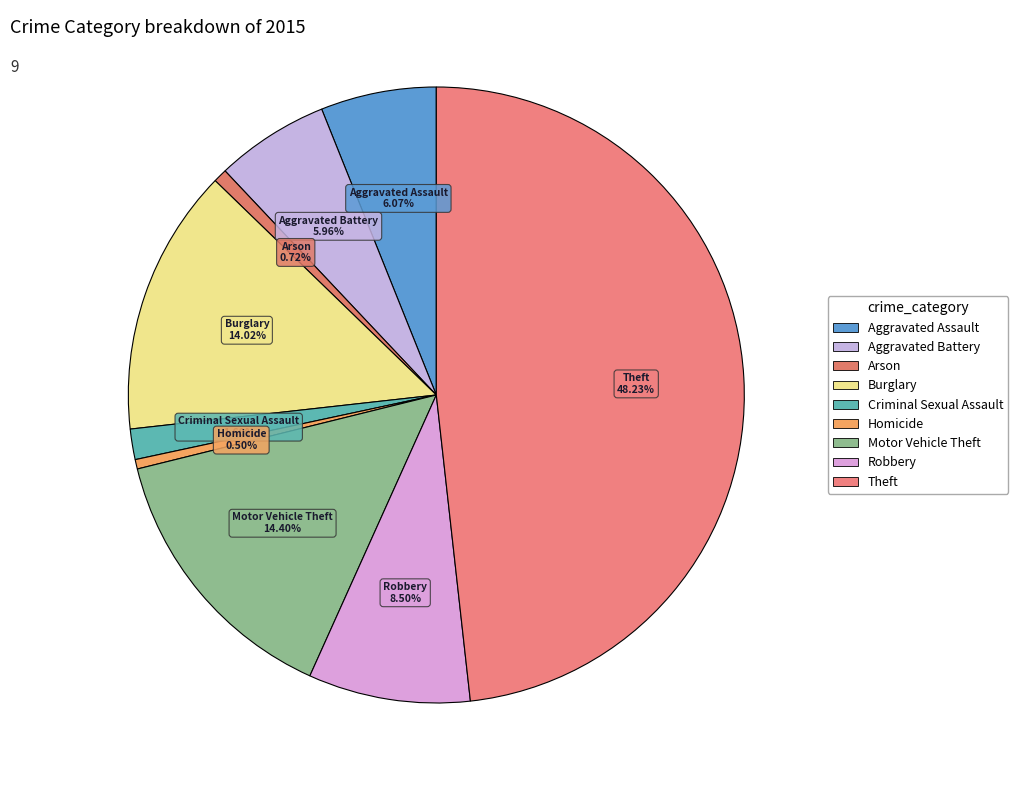

Is Burglary the majority of the pie?

No